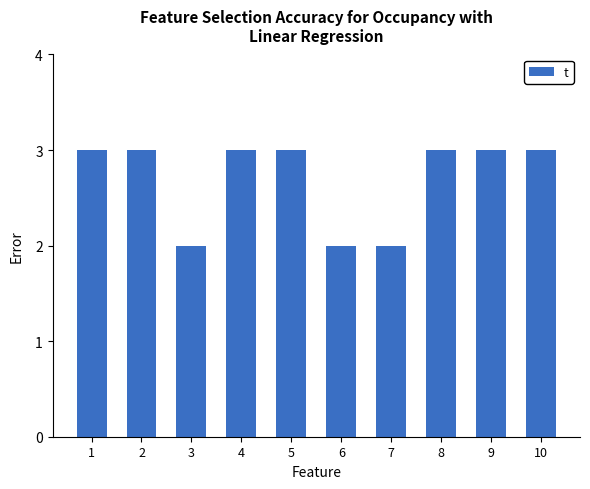

What value does the data have at 4?

3